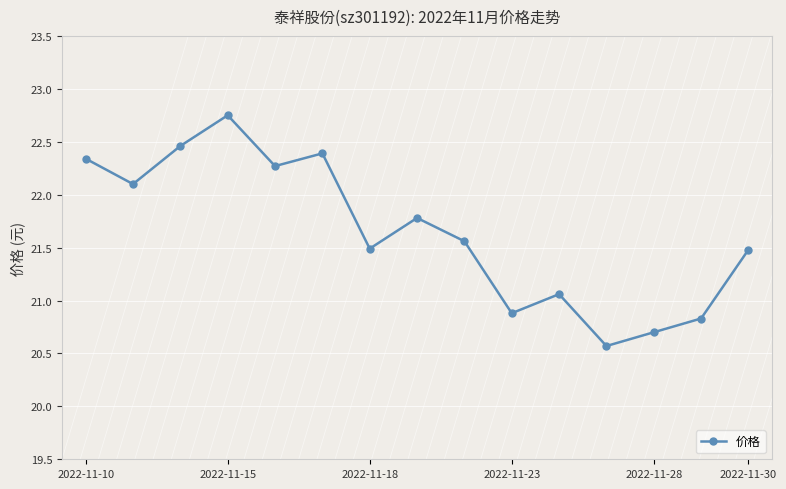

What is the difference between the maximum and minimum values?

2.2